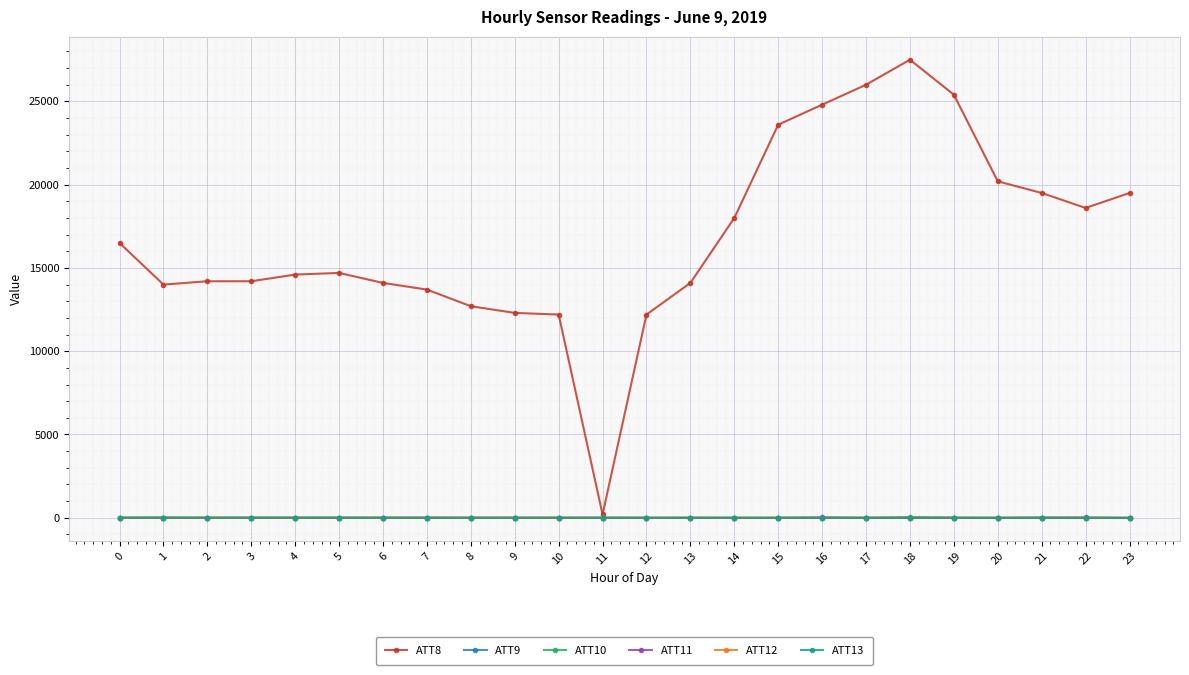

Which series has the widest spread of values?

ATT8